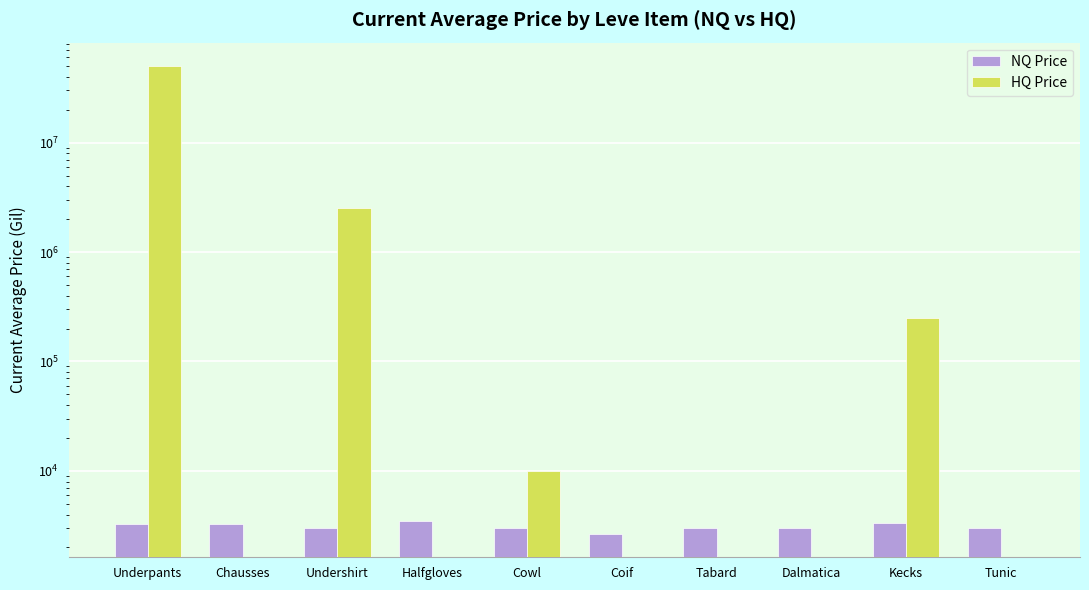

List the series in order of their peak value, lowest first.

NQ Price, HQ Price